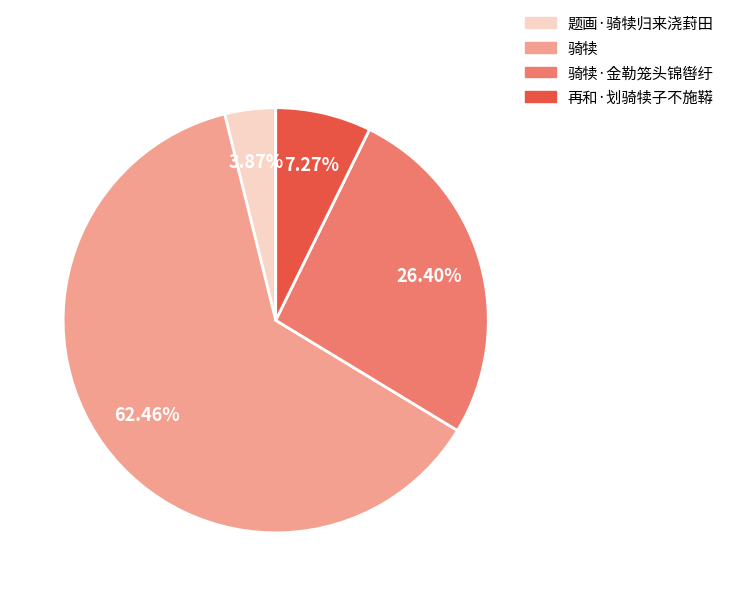

Is there any slice that represents more than half of the pie?

Yes